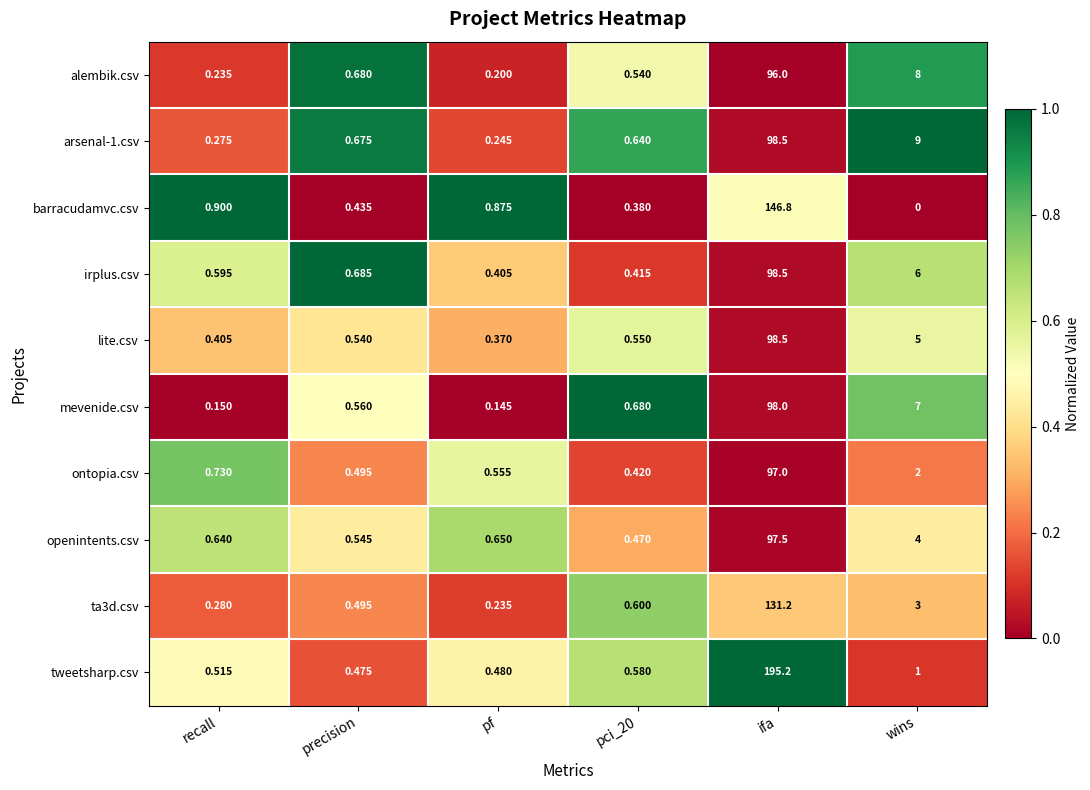

Is the value of alembik.csv at wins greater than the value of ta3d.csv at precision?

Yes